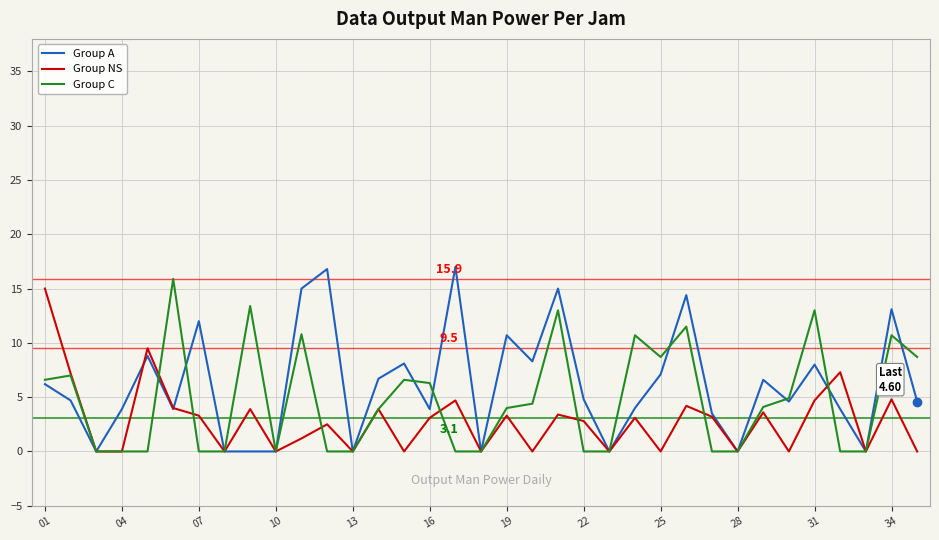

What is the greatest value displayed?

17.0